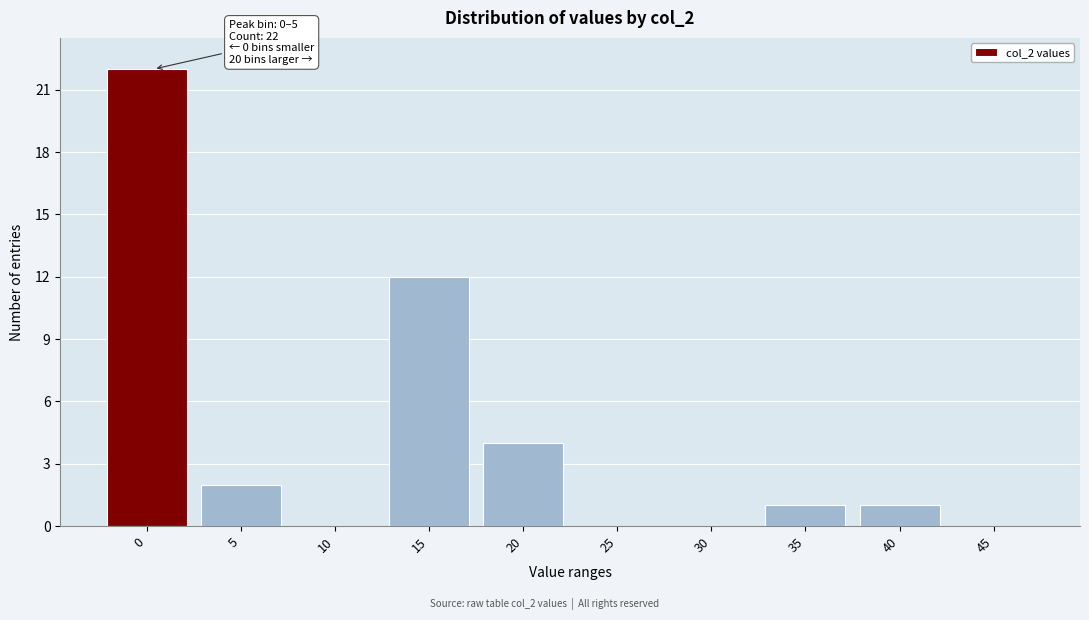

Reading right to left, transcribe all the data shown in this chart.

45=0	40=1	35=1	30=0	25=0	20=4	15=12	10=0	5=2	0=22